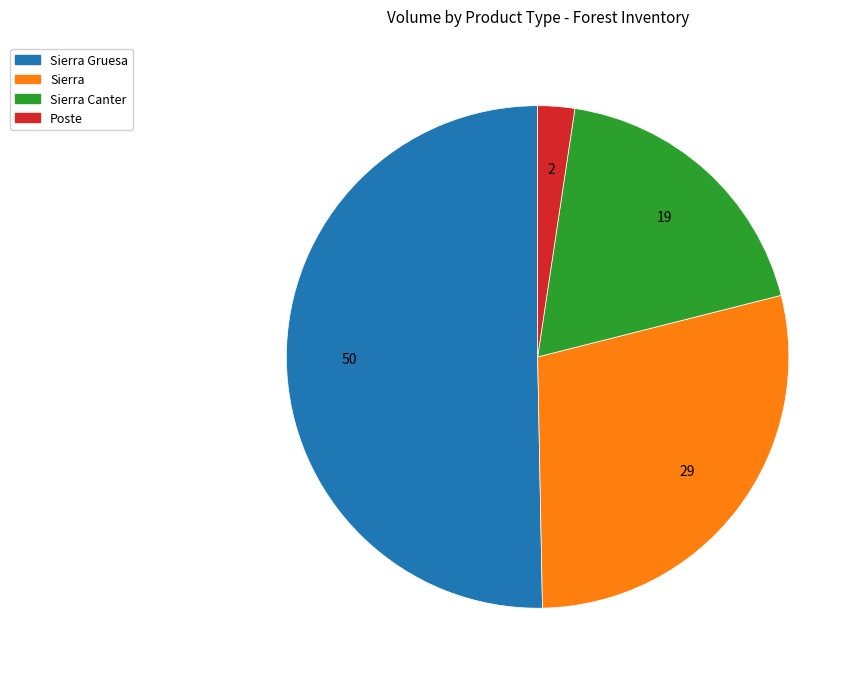

Is there any slice that represents more than half of the pie?

Yes